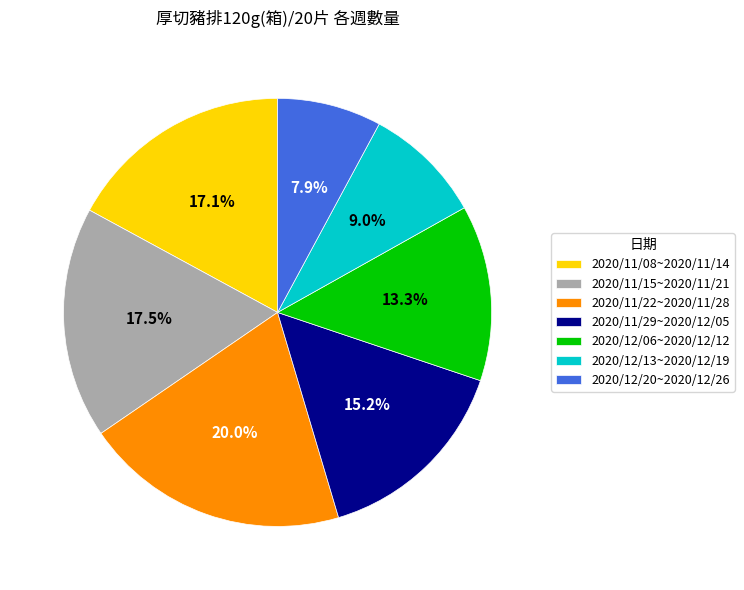

What portion of the pie excludes 2020/11/22~2020/11/28?

80.0%